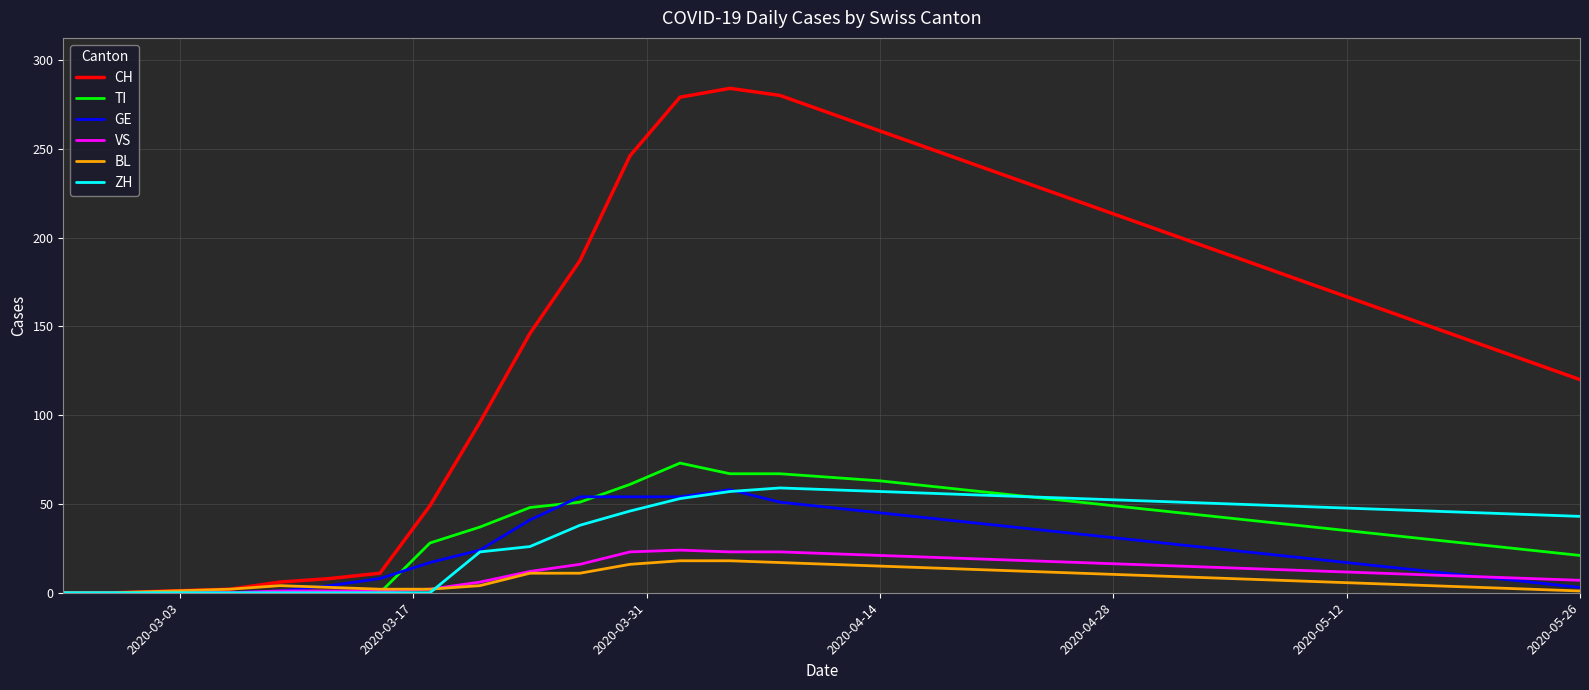

Which series has the largest total across all categories?

CH